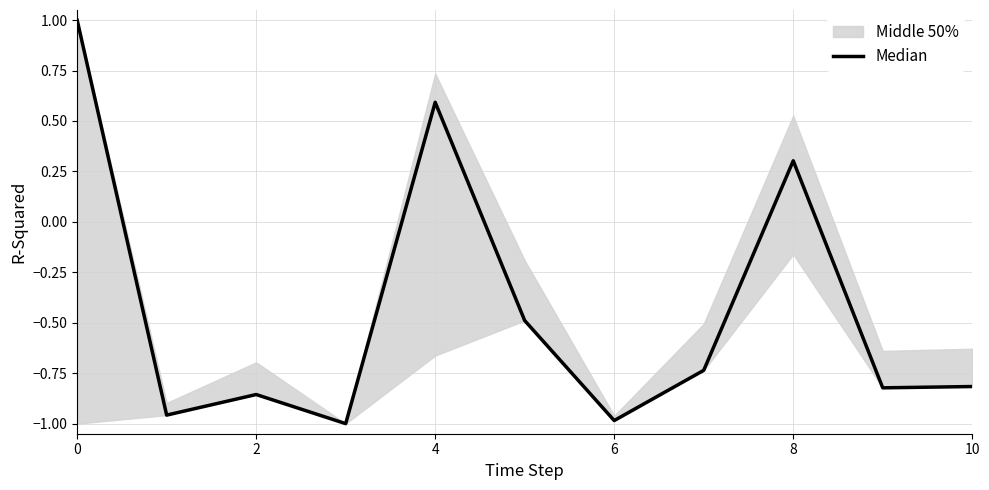

What is the value of the 1st point from the left?

1.0